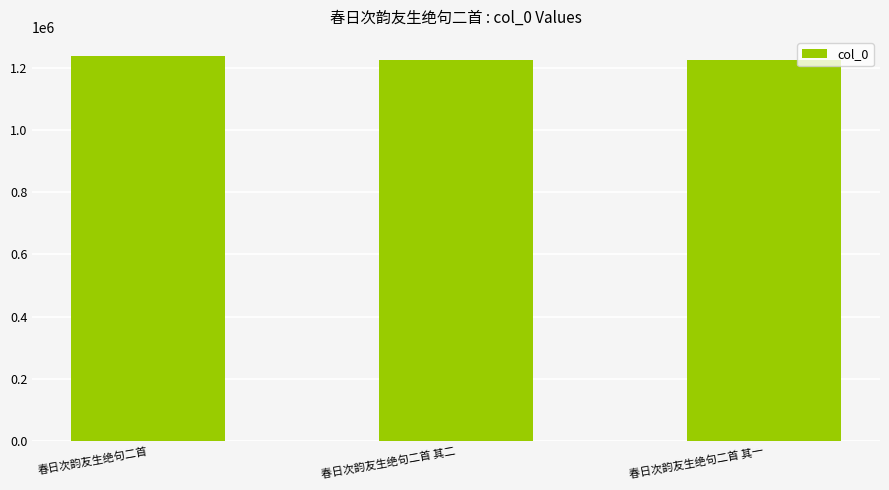

What is the approximate value at 春日次韵友生绝句二首 其一, to the nearest 50?

1224250